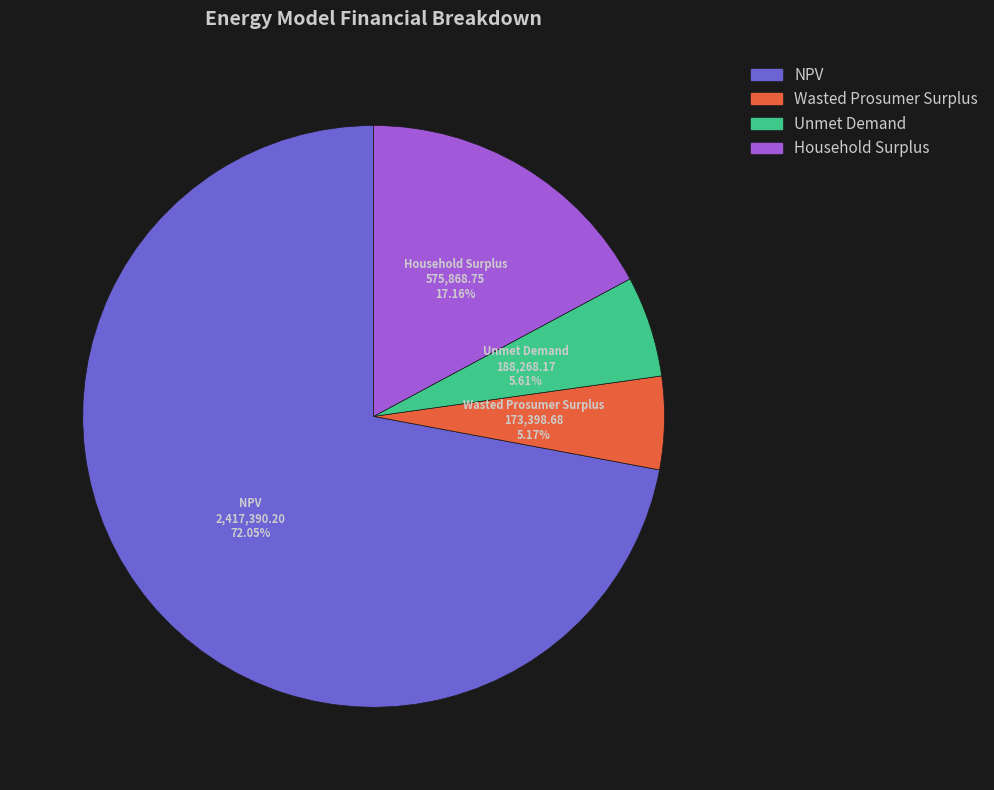

To the nearest percent, what is the difference between the largest and smallest slice percentages?

67%